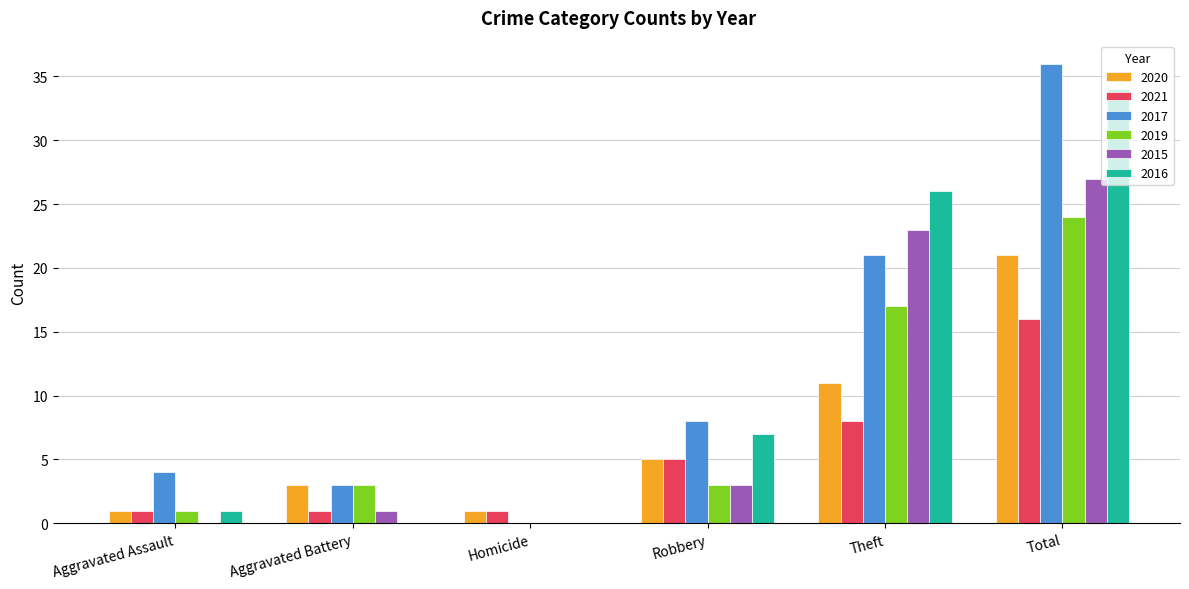

Is it true that 2017 equals 36 at Total?

True